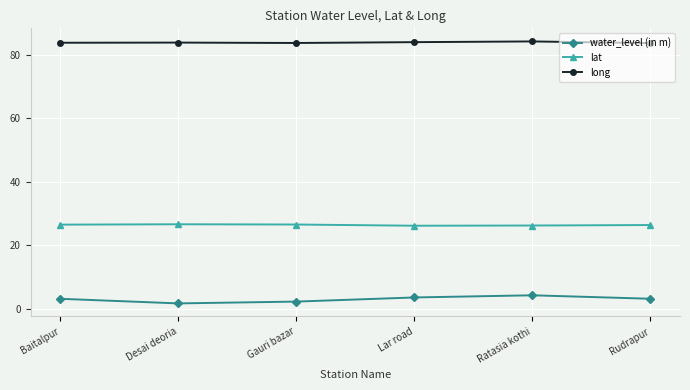

What is the label of the 2nd point from the left?

Desai deoria